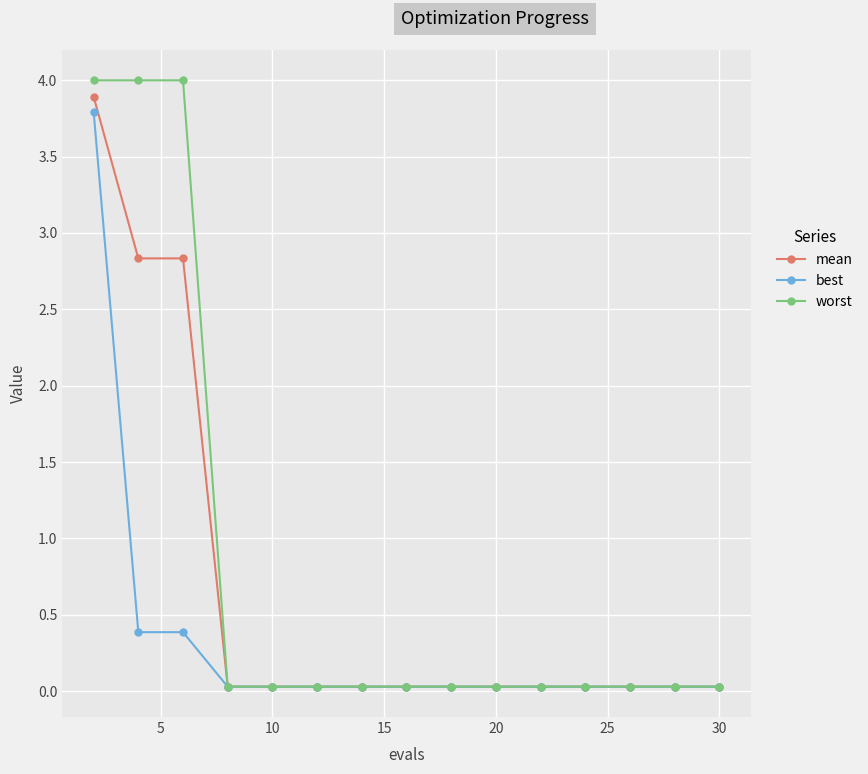

What is the difference between the maximum and second lowest values in the best series?

3.8